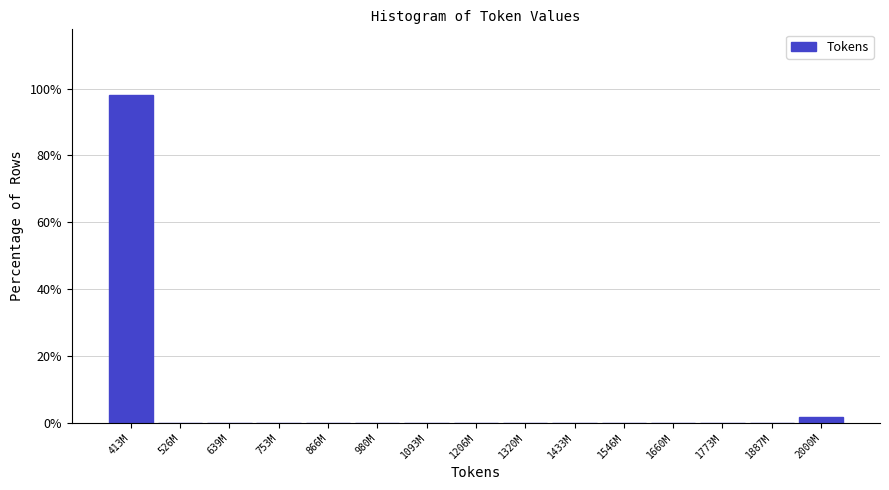

Reading left to right, what are all the values shown in this chart?

413M=98.1	526M=0.0	639M=0.0	753M=0.0	866M=0.0	980M=0.0	1093M=0.0	1206M=0.0	1320M=0.0	1433M=0.0	1546M=0.0	1660M=0.0	1773M=0.0	1887M=0.0	2000M=1.9